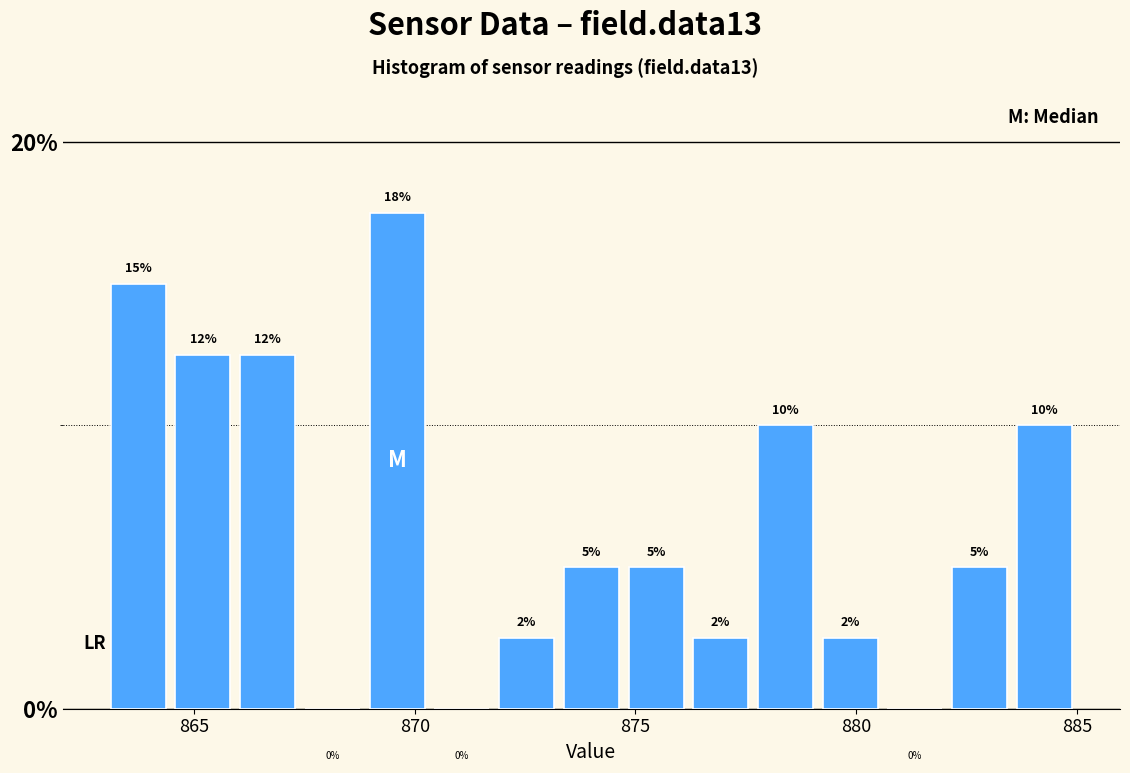

Around what value on the x-axis is the tallest bar? Give the approximate position of its centre, as read against the axis.

869.5